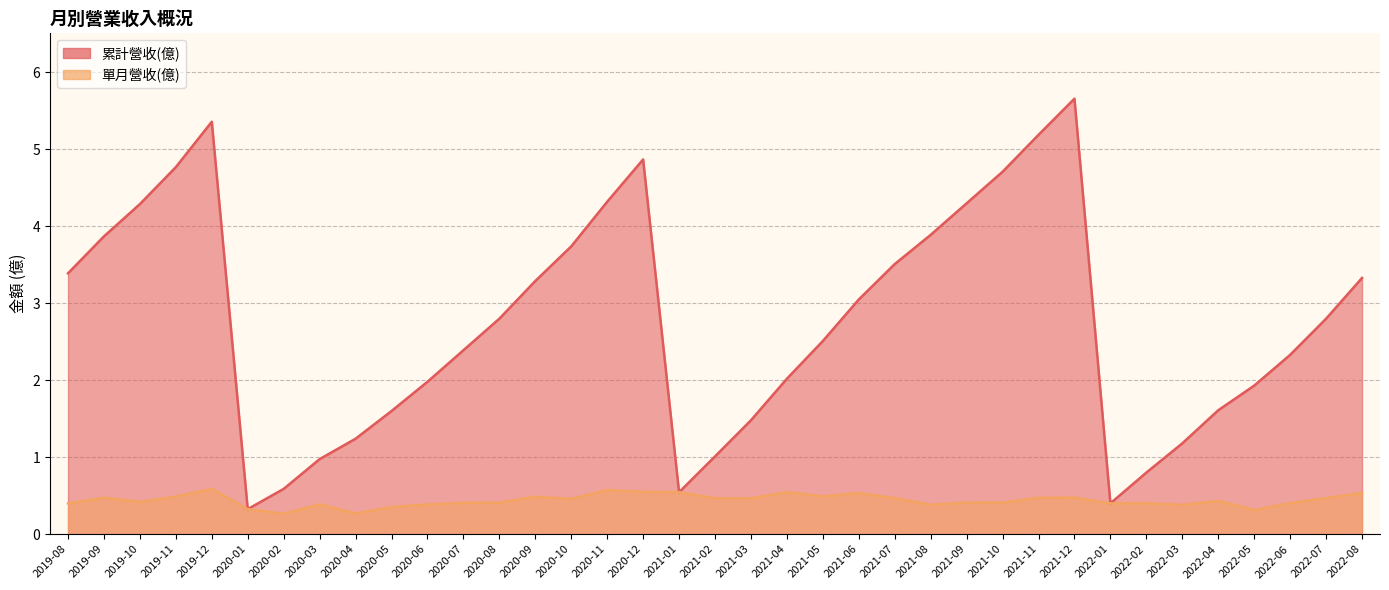

In 單月營收(億), how many points are lower than both neighbors (excluding endpoints)?

9